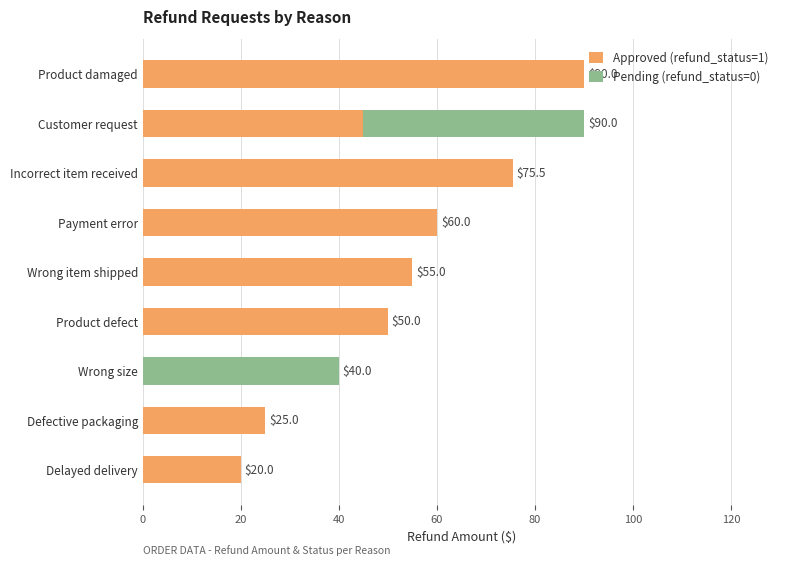

What are all the series names shown in the legend?

Approved (refund_status=1), Pending (refund_status=0)